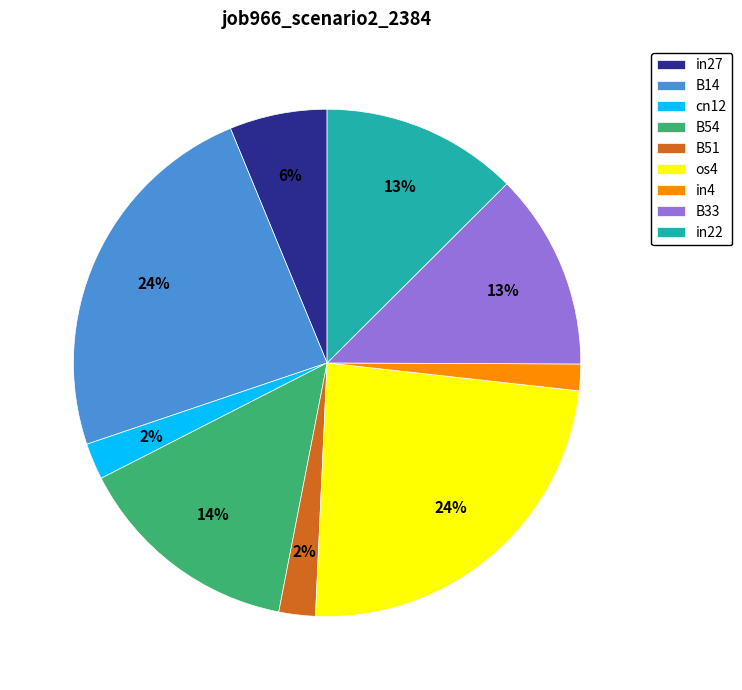

Count the number of slices in the pie.

9